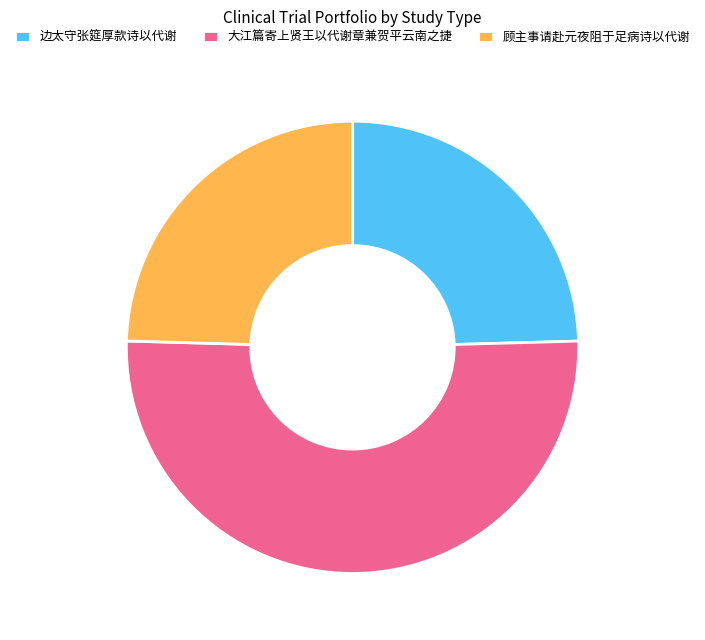

Between 大江篇寄上贤王以代谢章兼贺平云南之捷 and 边太守张筵厚款诗以代谢, which is larger?

大江篇寄上贤王以代谢章兼贺平云南之捷